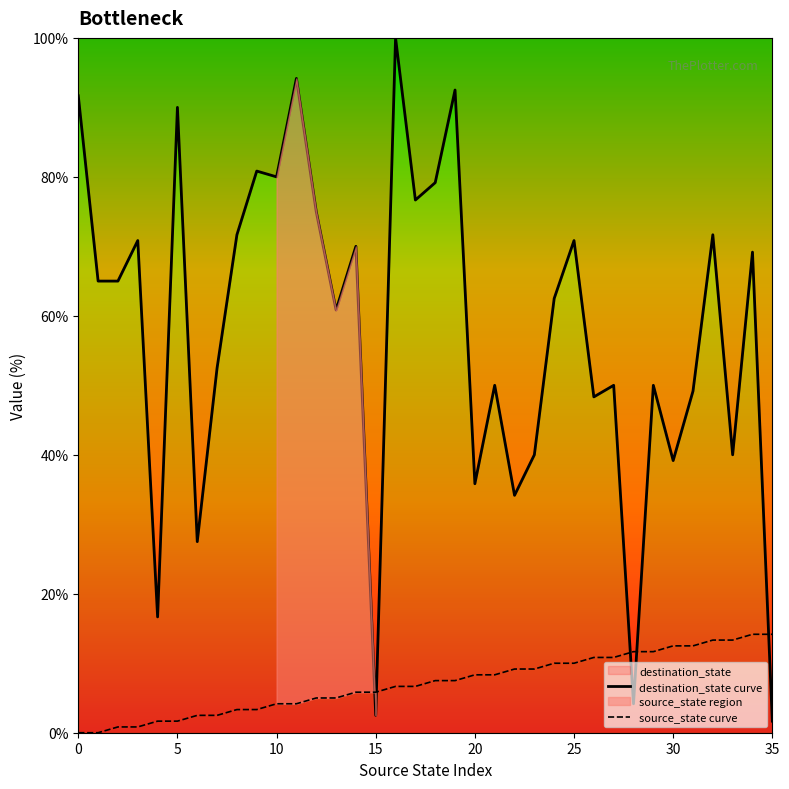

At which category is the sum across all series the highest?

16